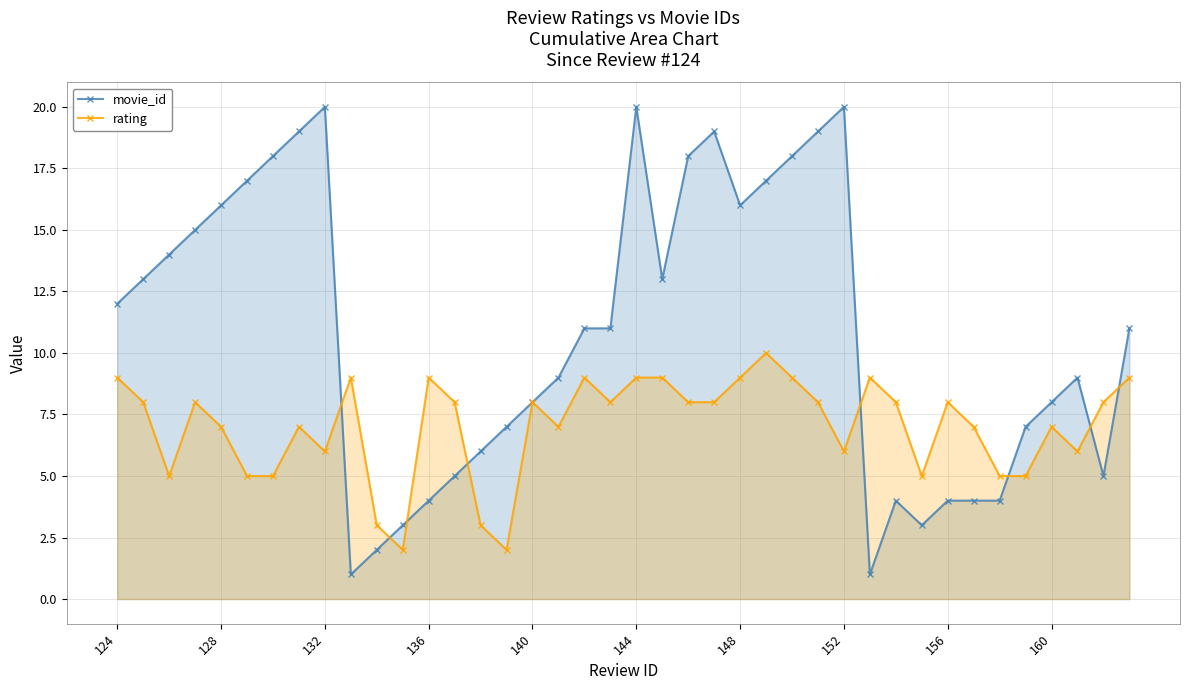

What is the highest value of the rating series?

10